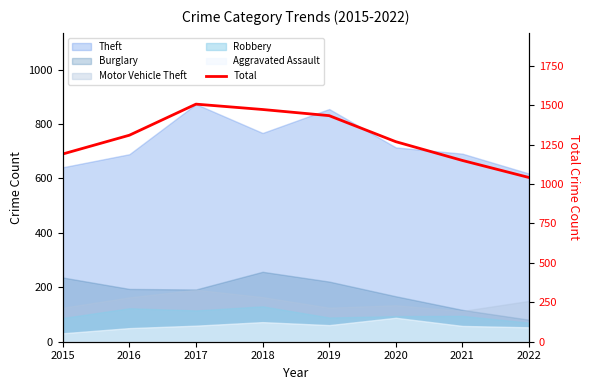

Reading left to right, list all the values displayed in this chart.

1190	1309	1506	1472	1433	1268	1149	1041